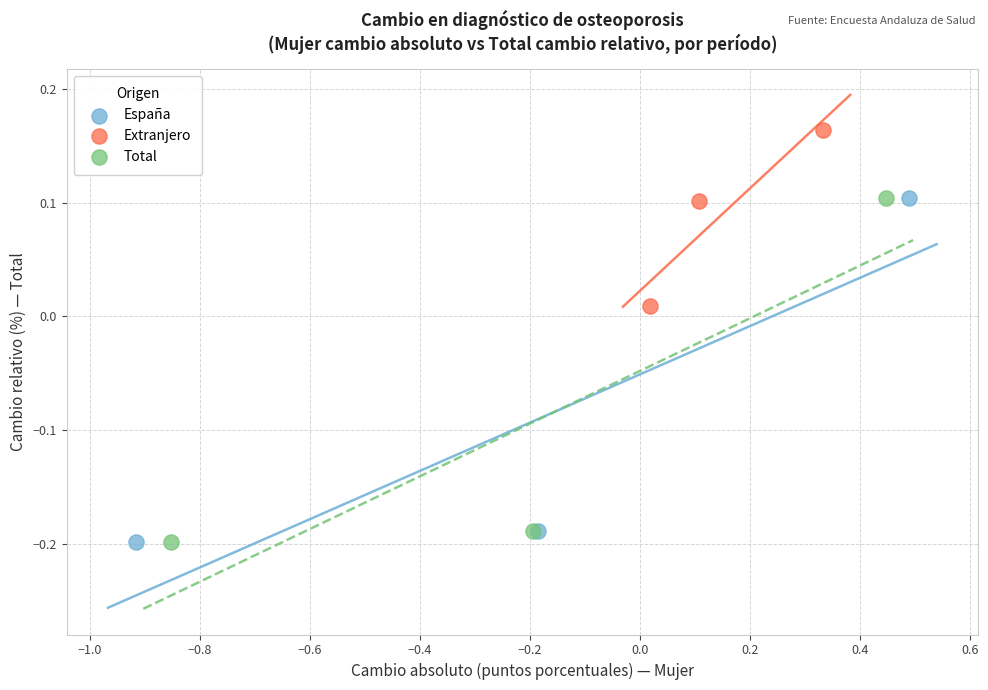

Which series contains the highest Y value?

Extranjero